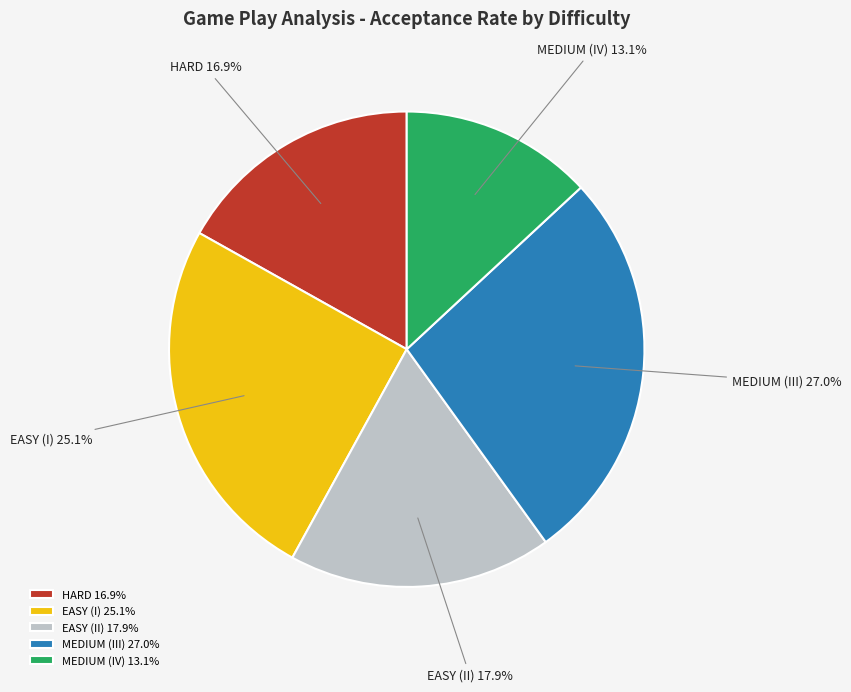

The MEDIUM (III) slice represents 27% of the pie. True or false?

True